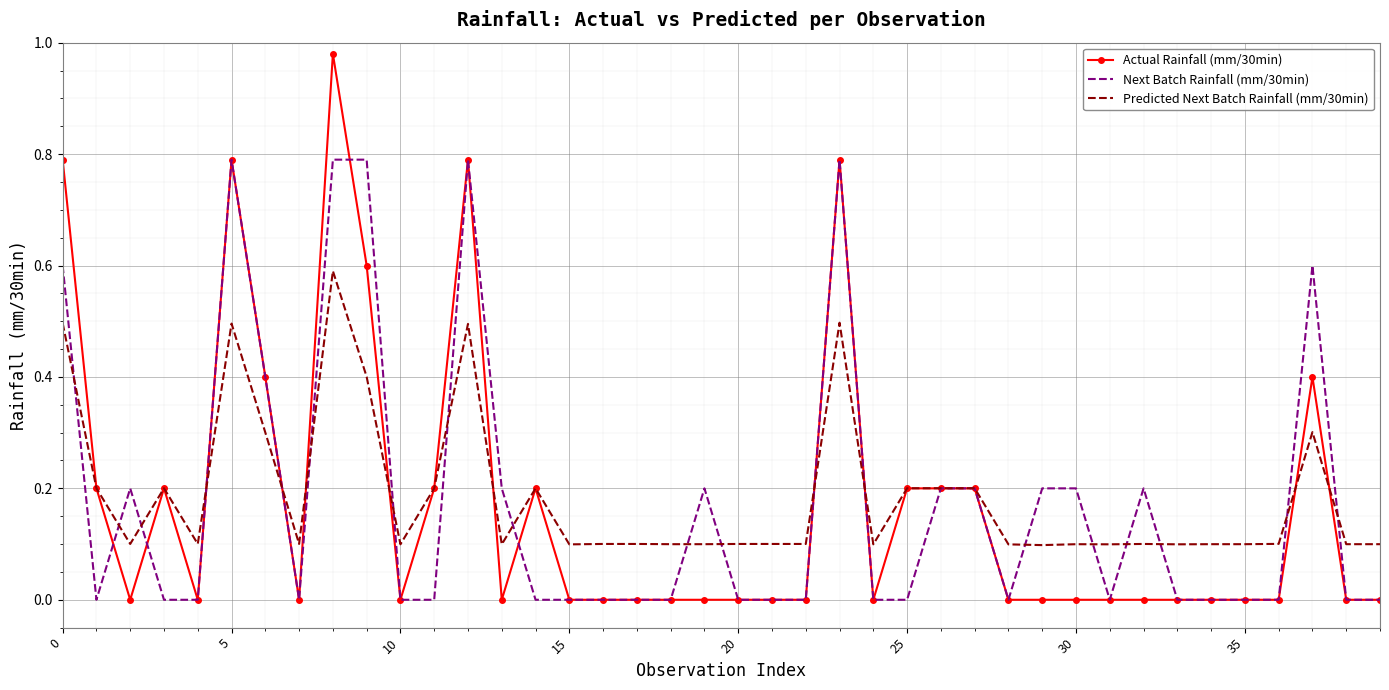

What is the maximum value for Next Batch Rainfall (mm/30min)?

0.8